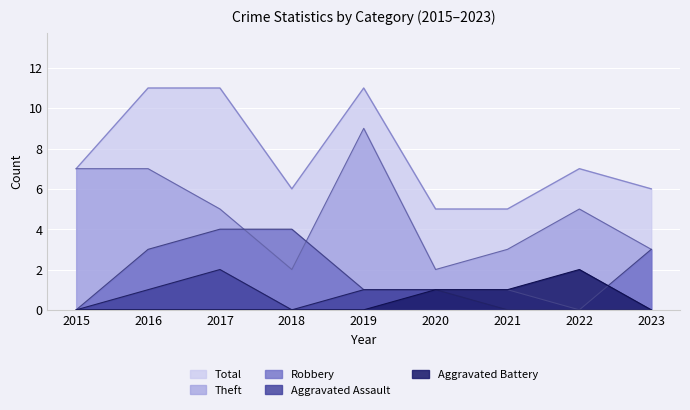

True or false: Theft and Aggravated Battery cross at least once.

False